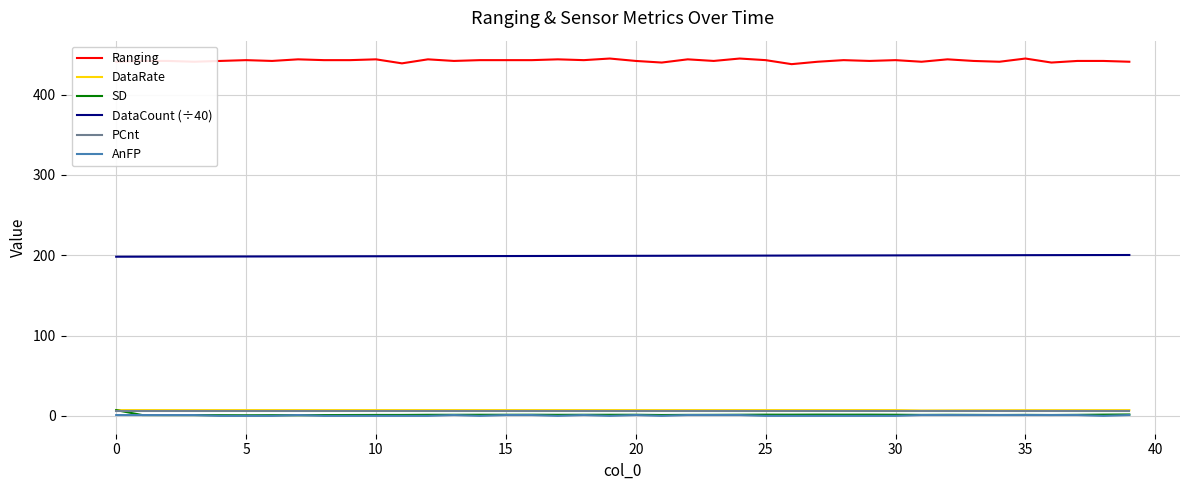

True or false: SD and Ranging intersect in this chart.

False